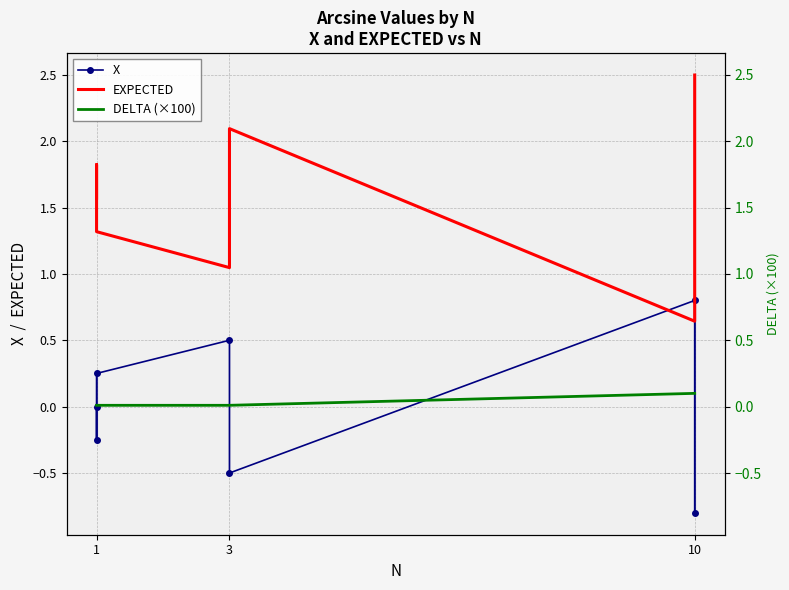

The X series shows 0.1 at 1. True or false?

False